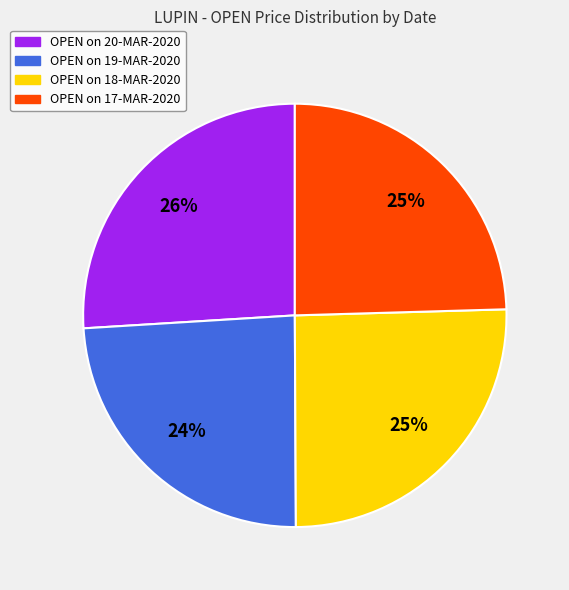

To the nearest percent, what is the average slice percentage?

25%